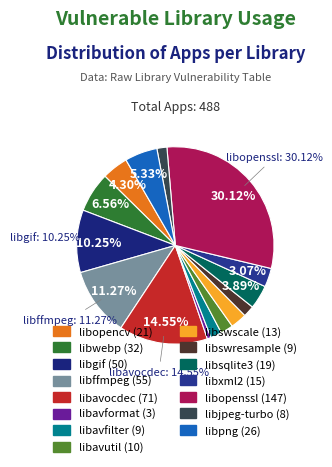

To the nearest percent, what is the difference between the largest and smallest slice percentages?

30%